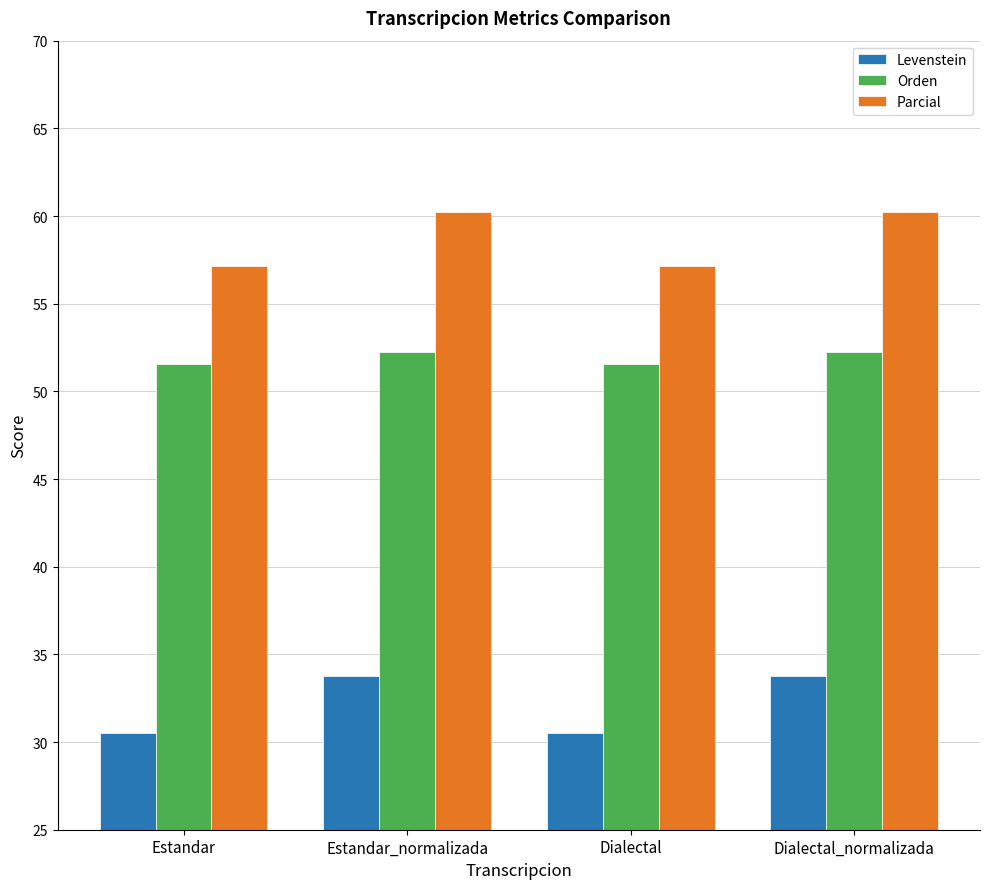

What position from the right is Estandar_normalizada?

3